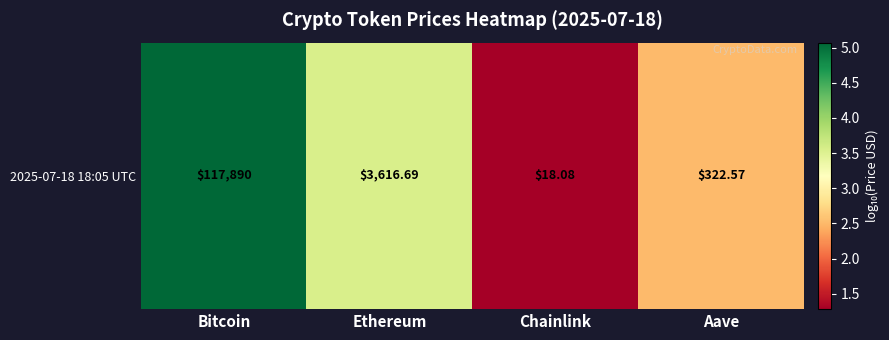

What is the average value?

3.1